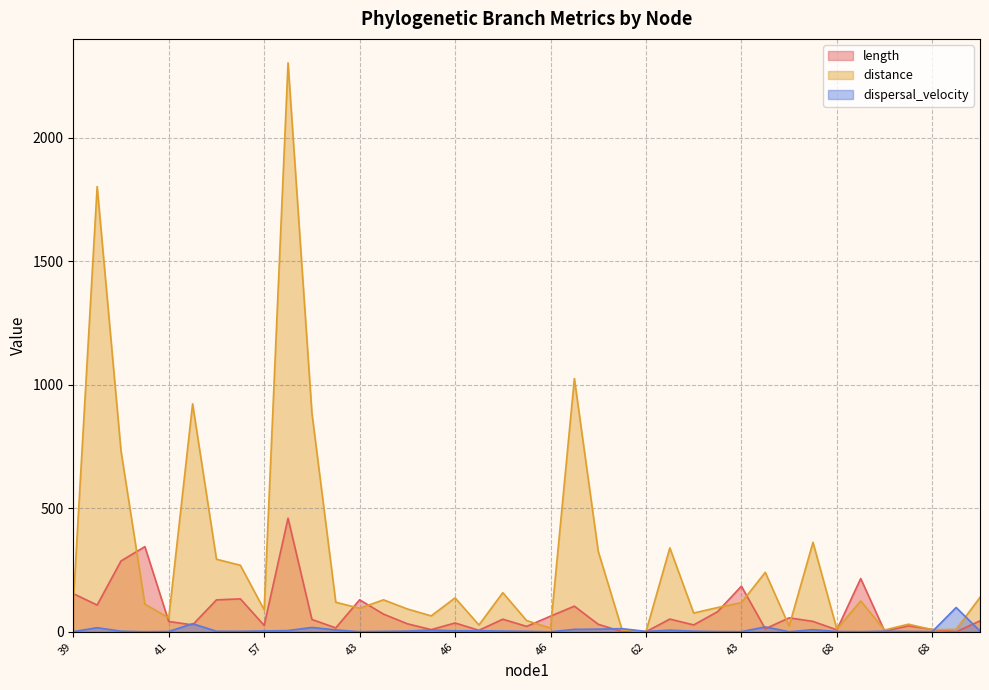

What is the value of the distance point at the 21st from the left?

137.4